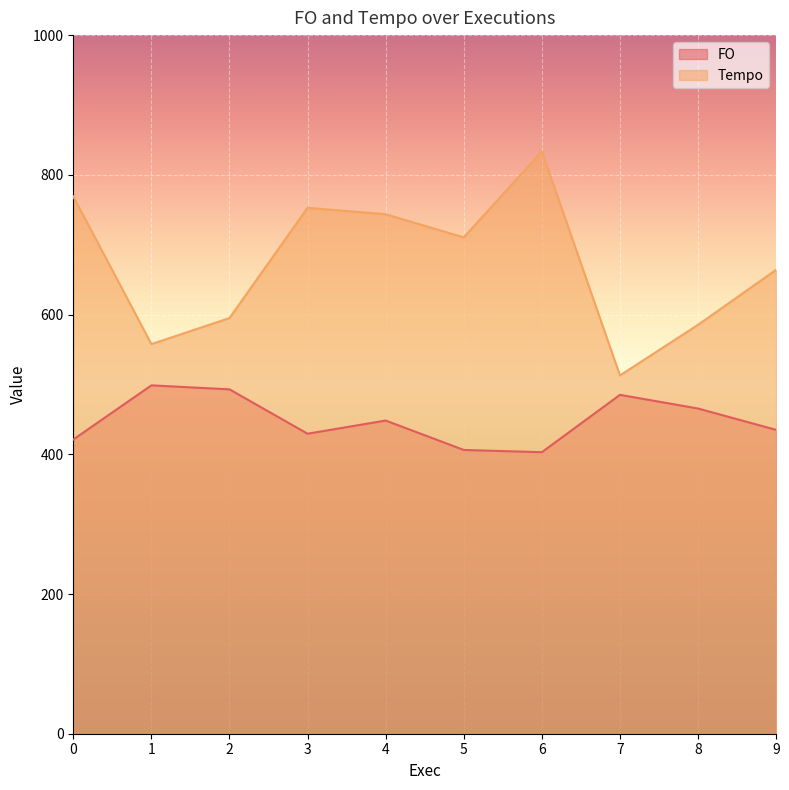

What is the value of the Tempo point at the 5th from the left?

743.6